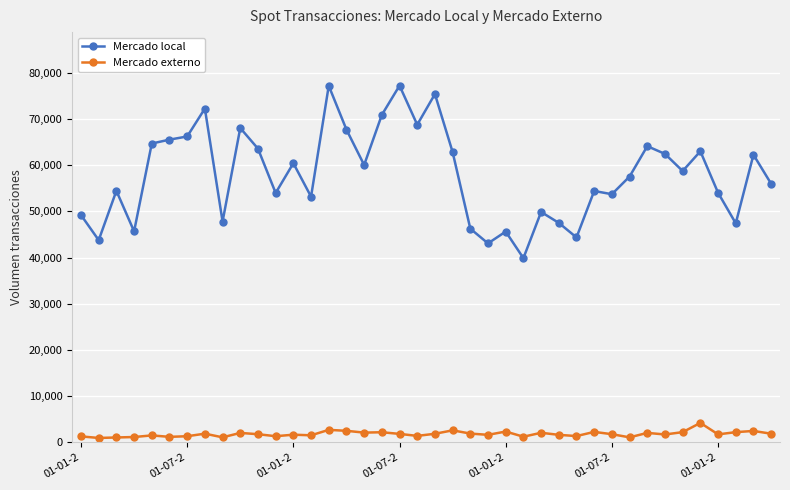

Which series has the largest total across all categories?

Mercado local